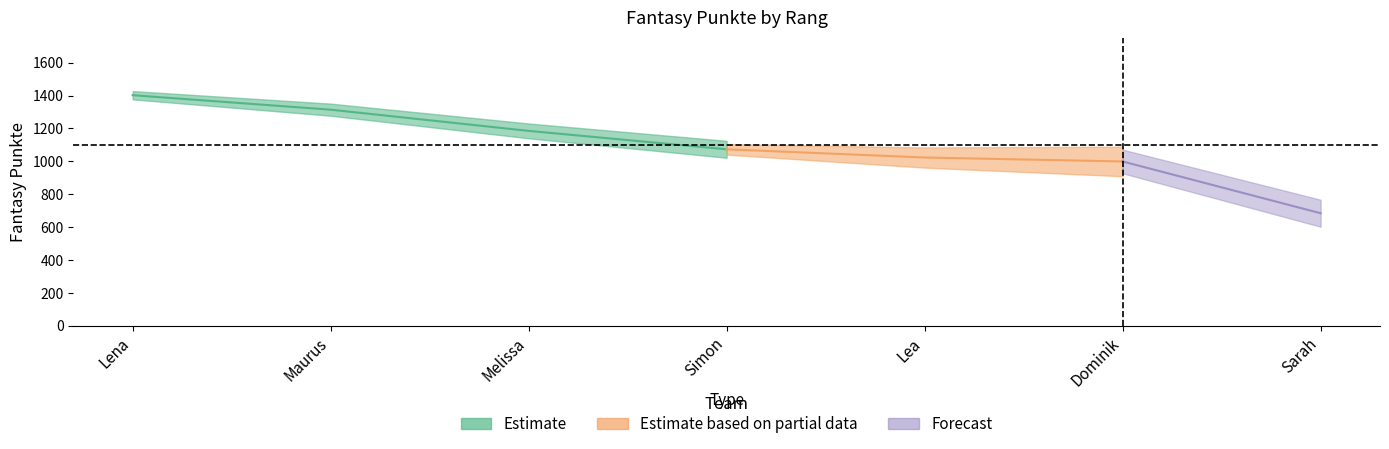

Reading left to right, extract all data points from this chart.

Lena=1402	Maurus=1314	Melissa=1185	Simon=1073	Lea=1023	Dominik=999	Sarah=684